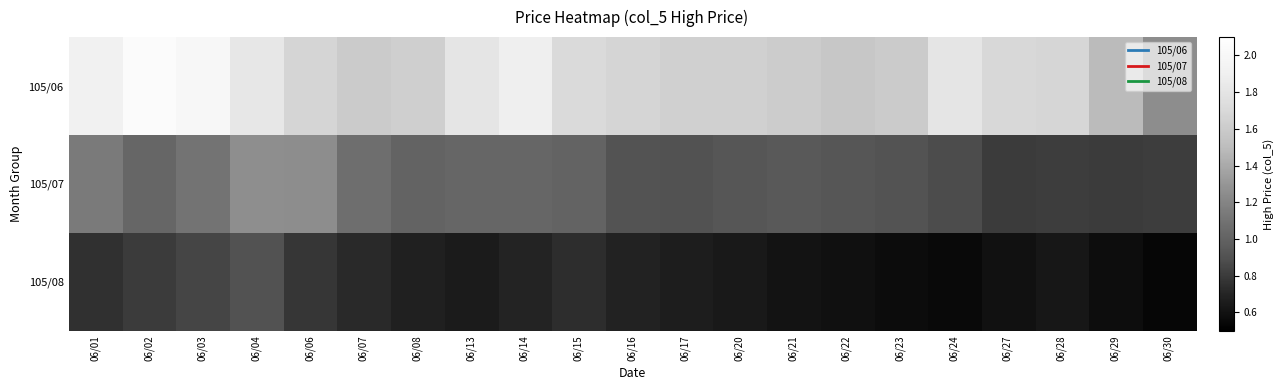

How many categories are shown in the chart?

21